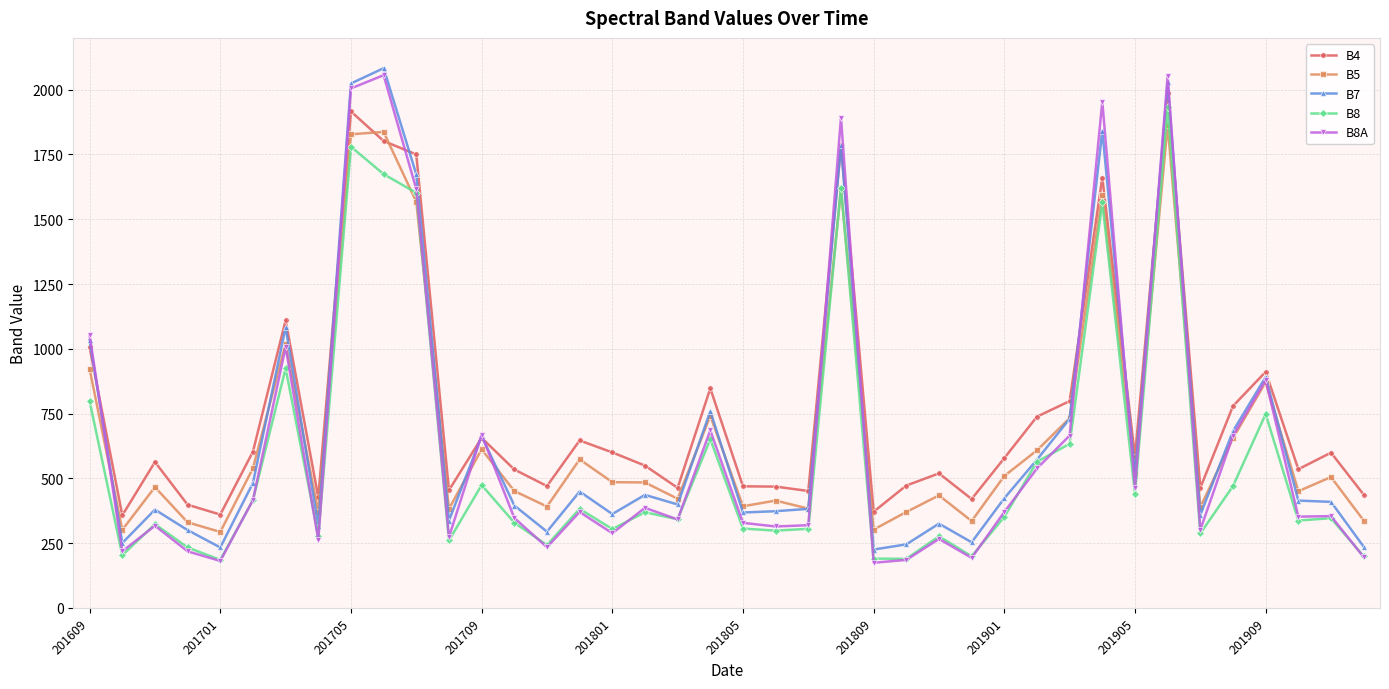

What is the lowest value of the B5 series?

293